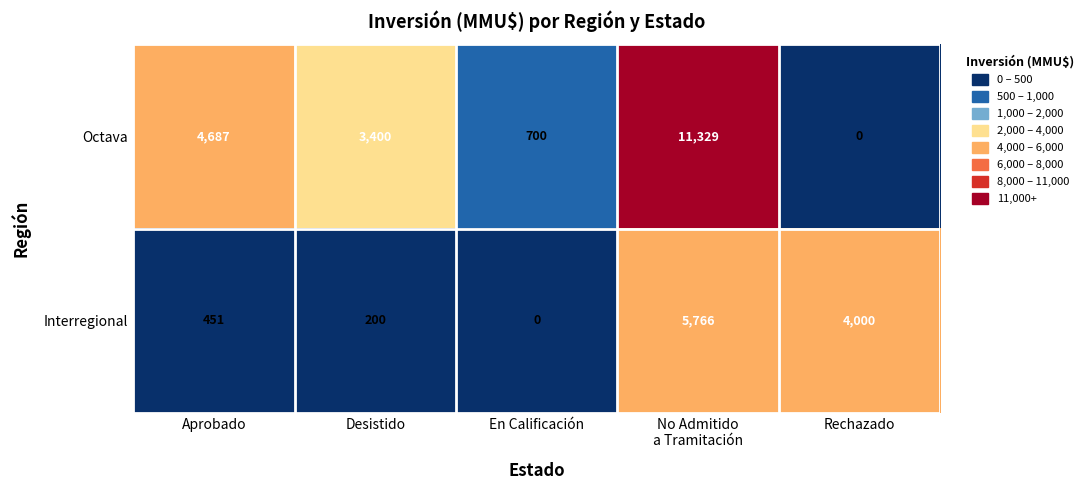

At how many categories does at least one series exceed 3573?

3